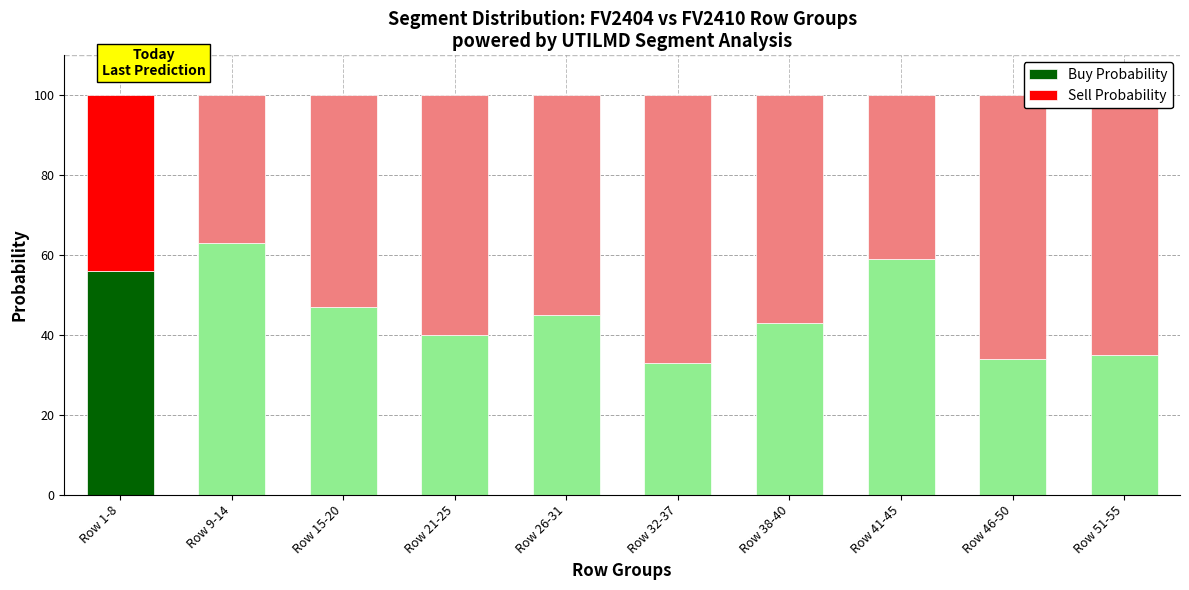

At which label does Buy Probability reach its minimum?

Row 32-37